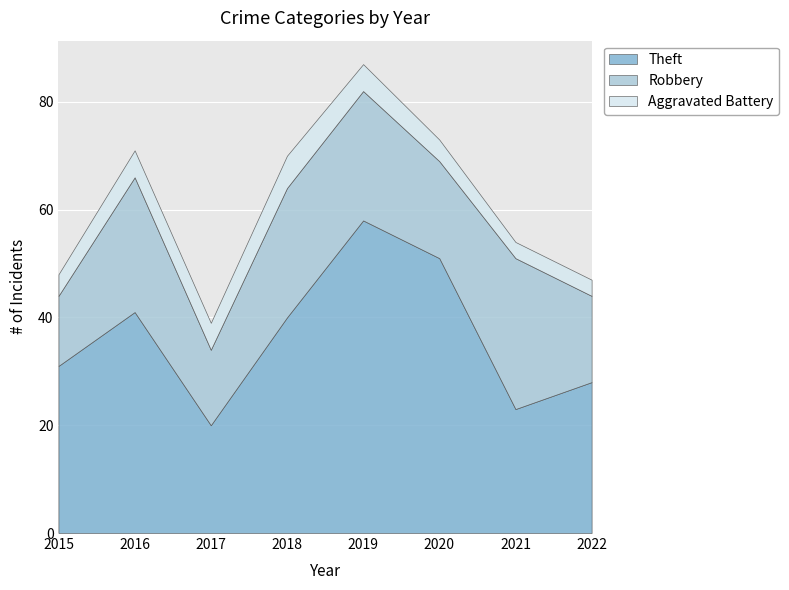

What is the maximum value shown in the chart?

58